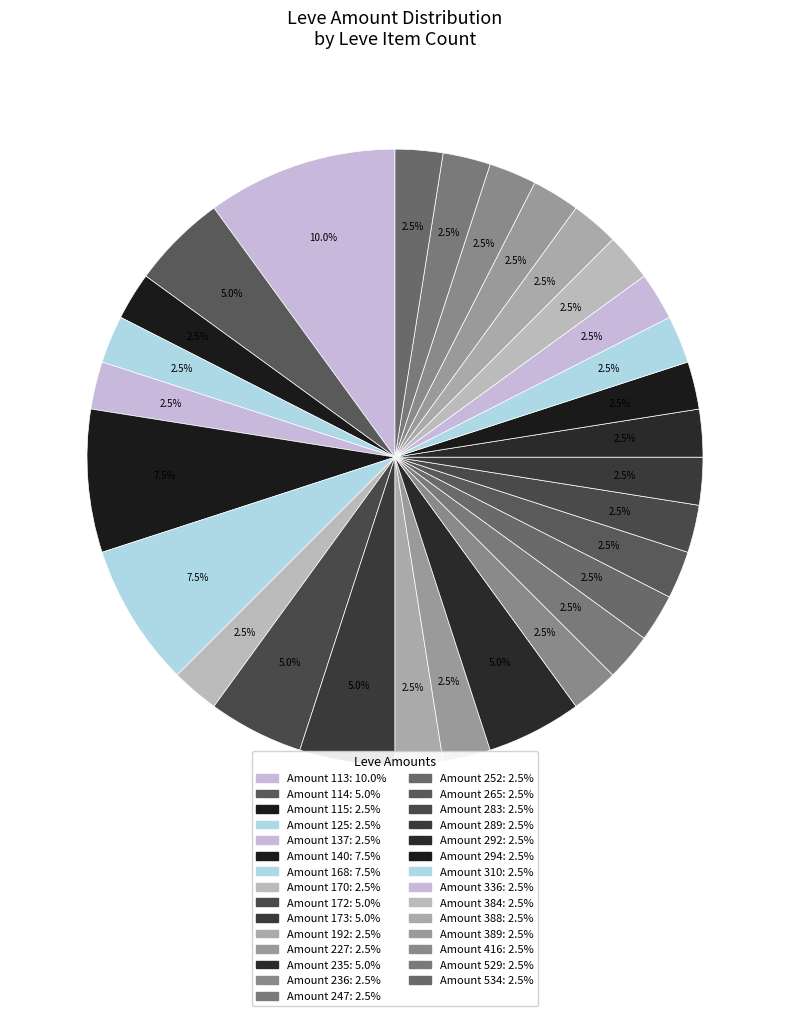

How many segments does this pie chart have?

29